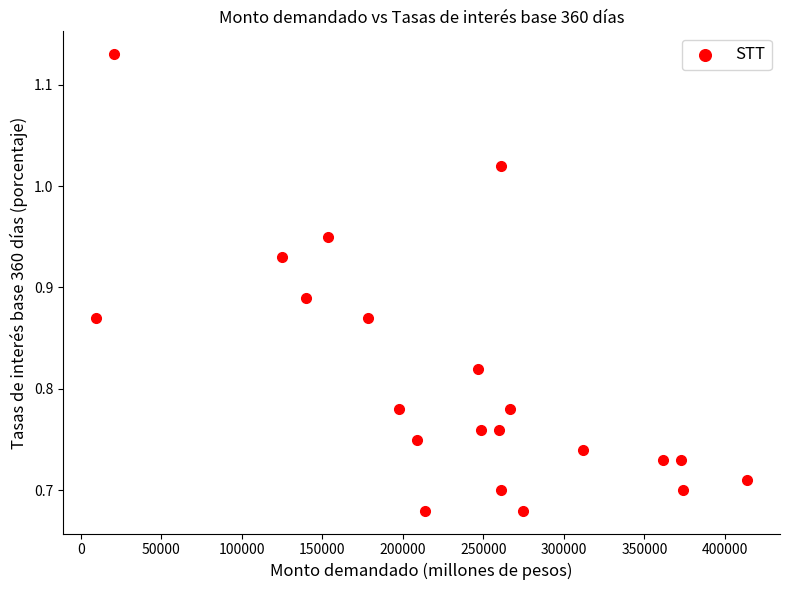

What is the range of X values (max minus min)?

404700.0